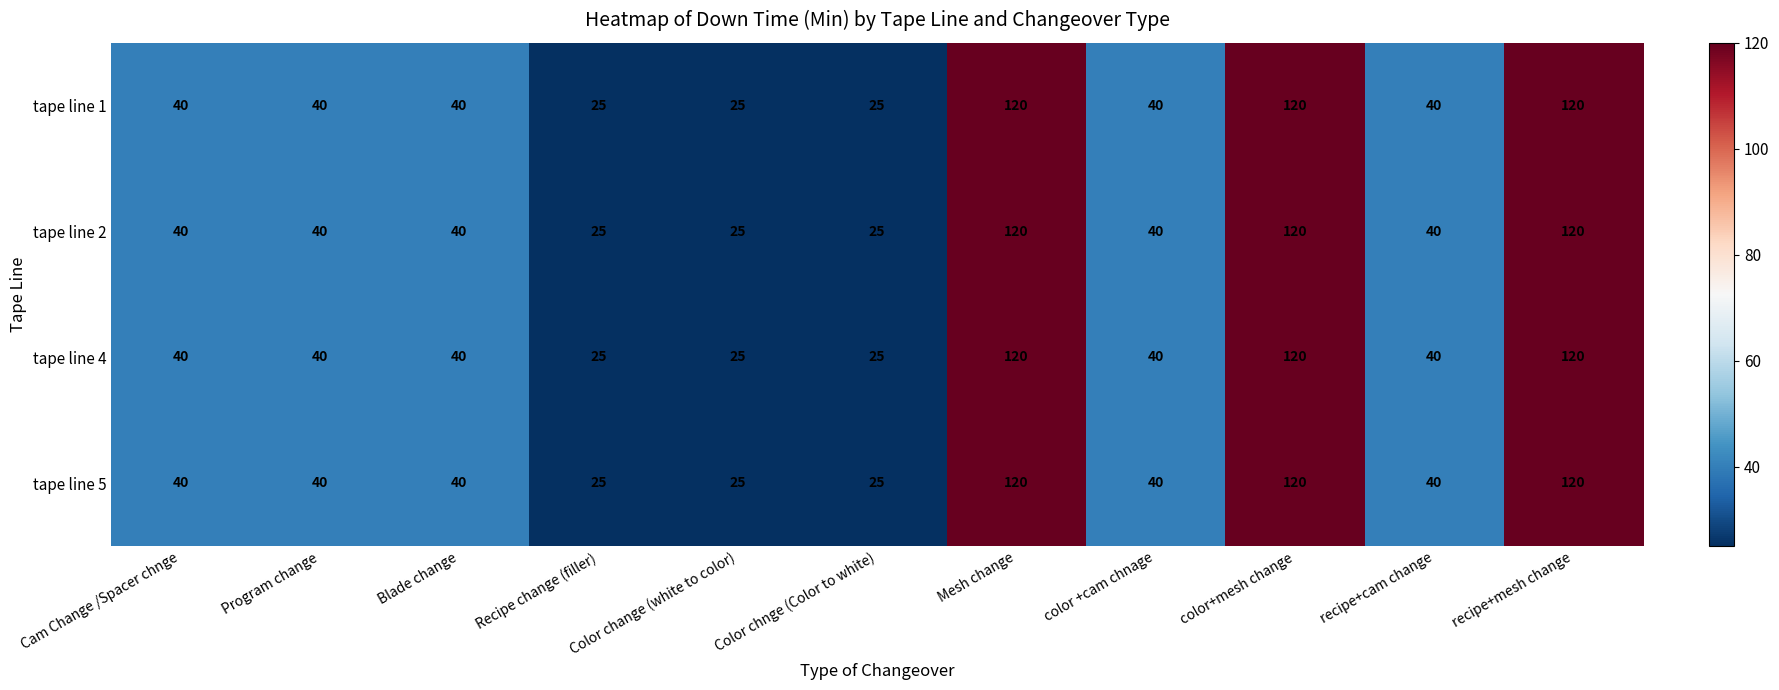

How many values in the tape line 5 series are below 40?

3